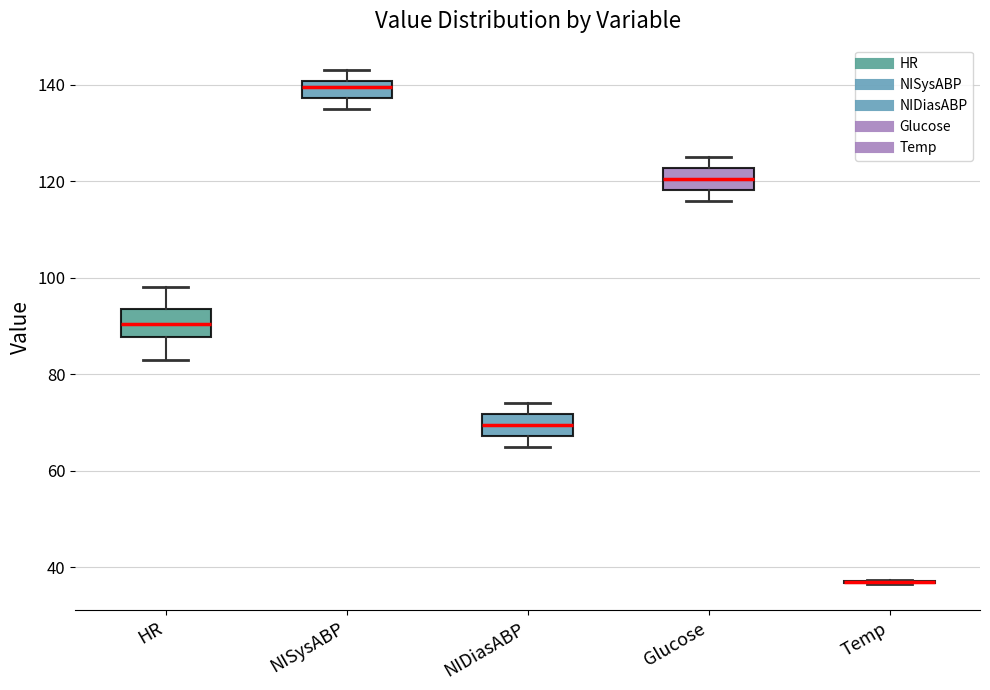

Reading left to right, transcribe this box plot: for each box, give where its median line is, the range the box spans, and where its two whiskers end, as read against the y-axis. The values are not printed on the chart, so give them approximately, as read against the axis.

HR: median 90, box 88 to 94, whiskers 84 to 98
NISysABP: median 140 (inside the box), box 138 to 140, whiskers 136 to 144
NIDiasABP: median 70, box 68 to 72, whiskers 66 to 74
Glucose: median 120, box 118 to 122, whiskers 116 to 126
Temp: box collapsed to a line at 36, whiskers 36 to 38